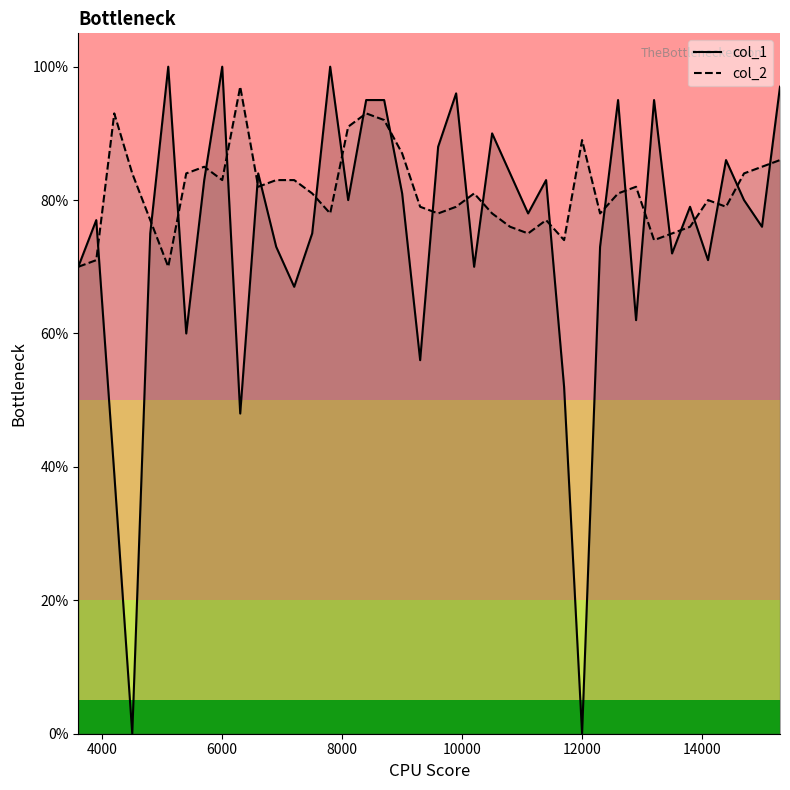

Which series has the largest range (max minus min)?

col_1_line